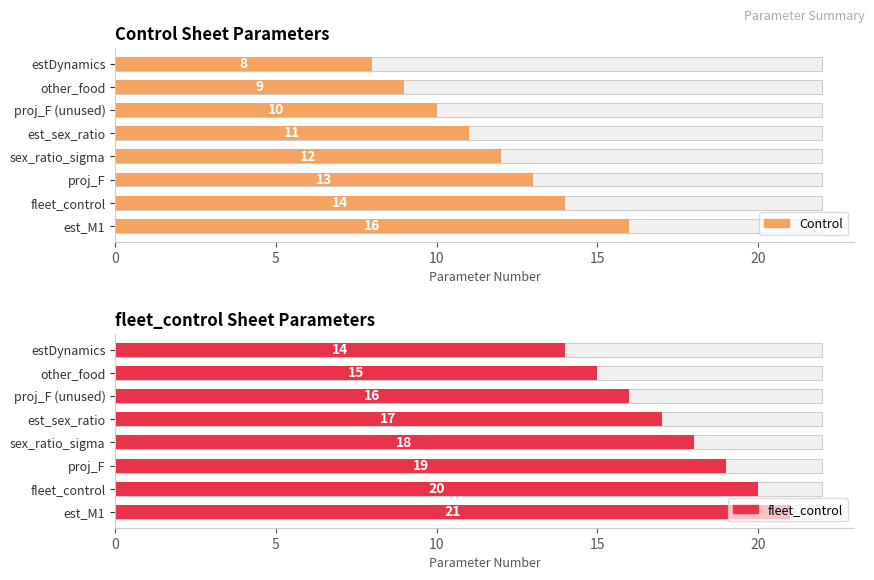

At proj_F, list the series in order from largest to smallest.

fleet_control, Control